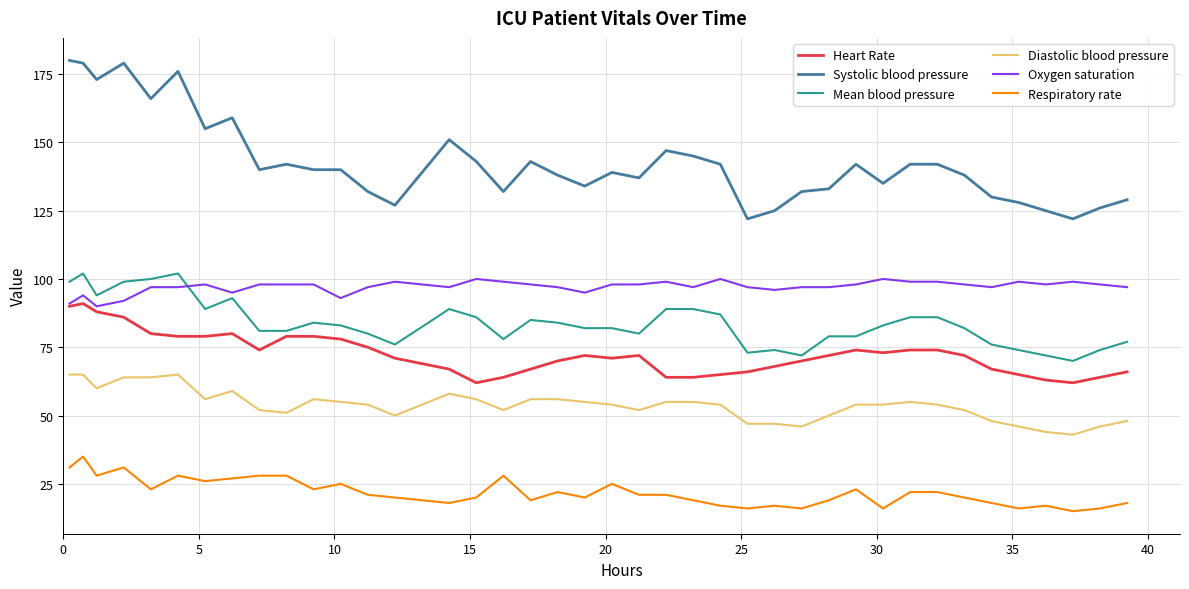

How many lines are shown in the chart?

6